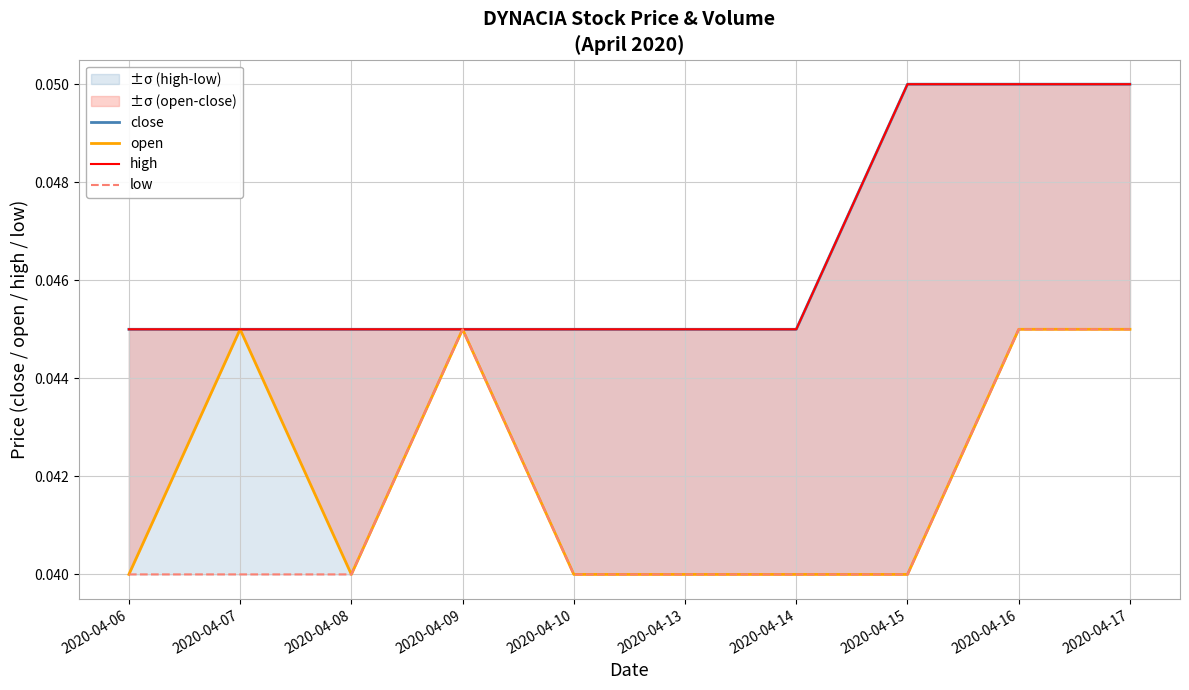

True or false: close and open intersect in this chart.

False